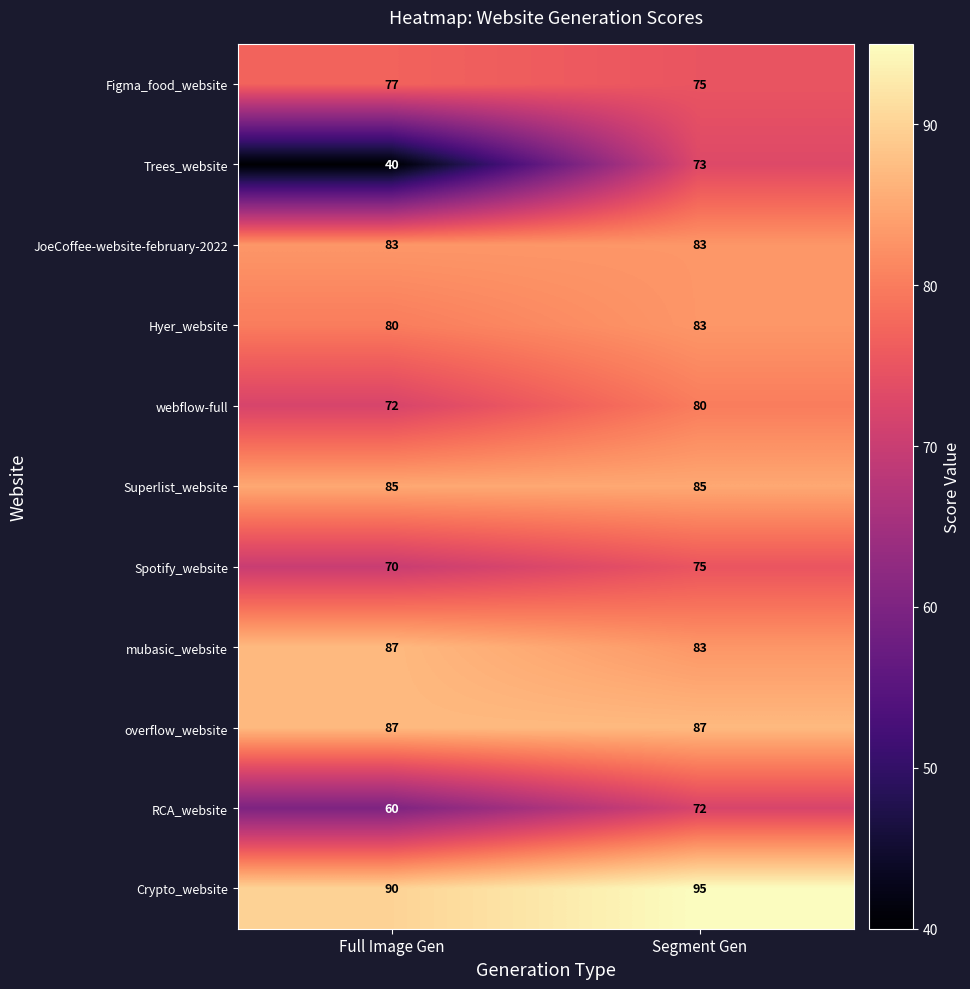

What is the total value across all series at Full Image Gen?

831